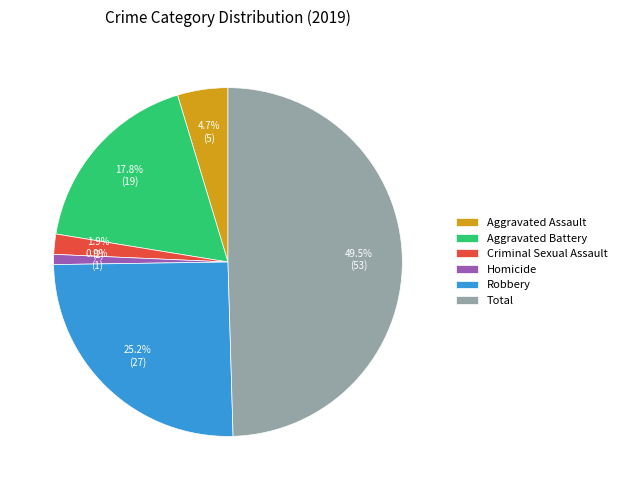

Count the number of slices in the pie.

6